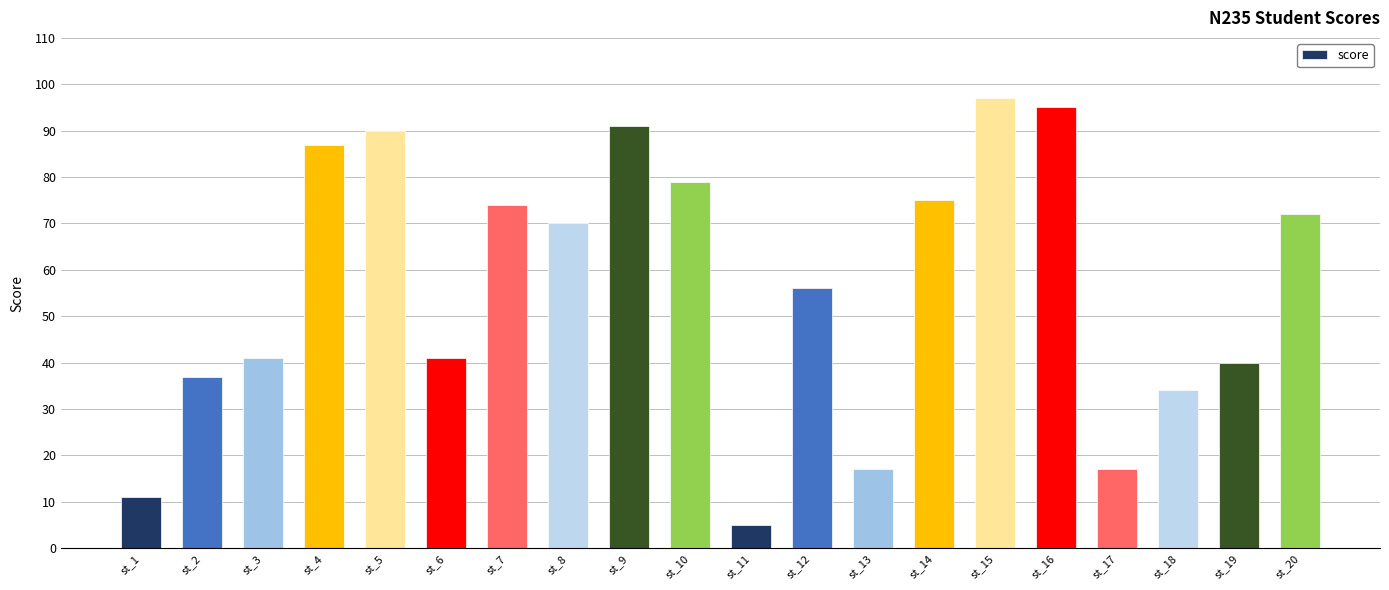

Where is the data nearest to the value 51?

st_12